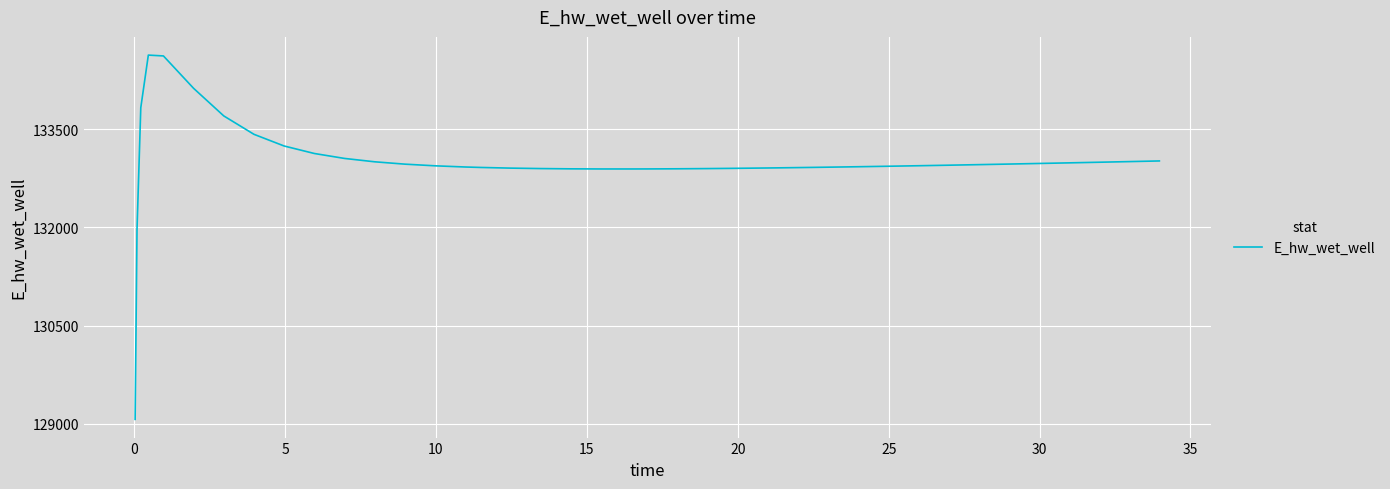

What is the minimum value shown in the chart?

129070.3